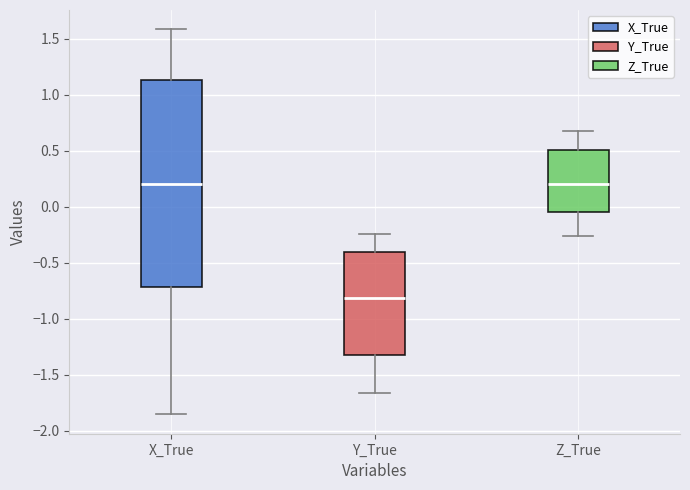

Which box has the lowest median line?

Y_True